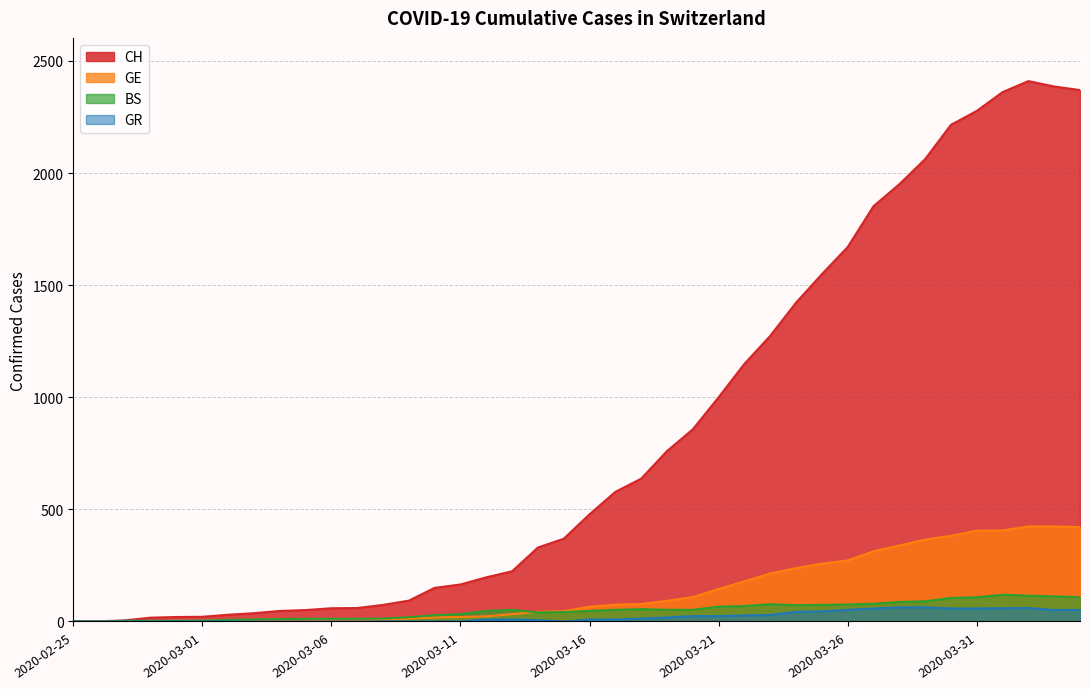

Does the chart have visible grid lines?

Yes